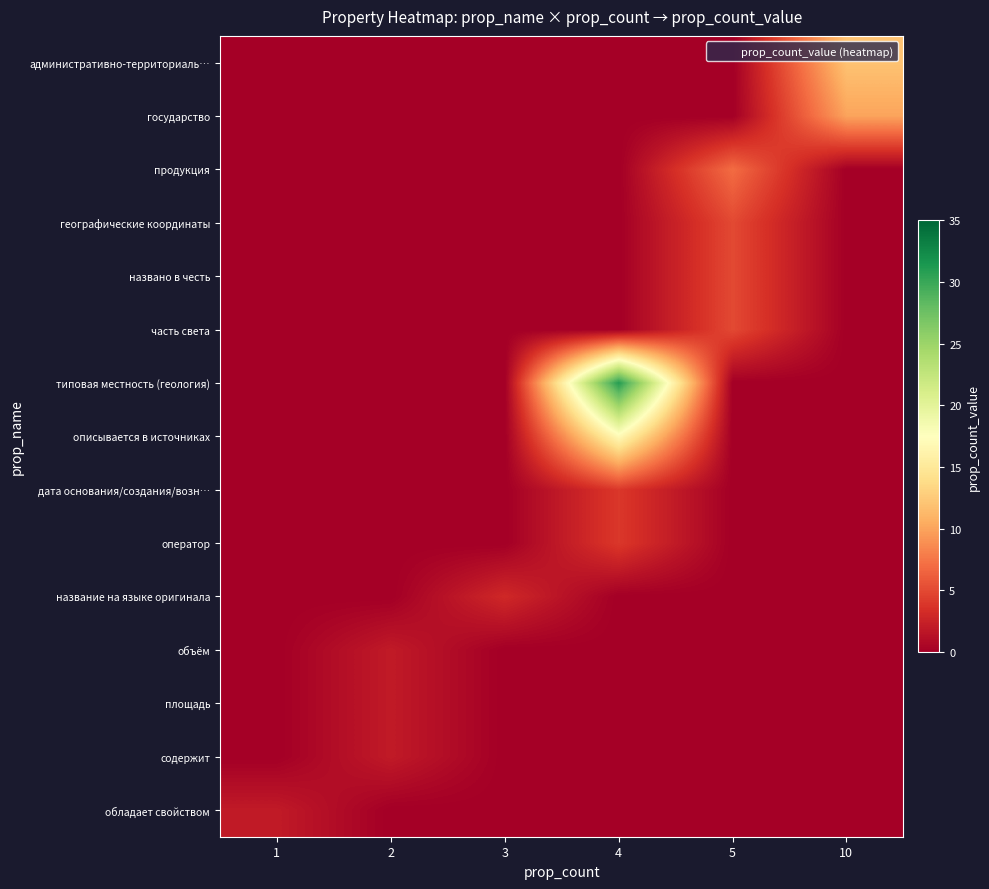

Reading left to right, what are all the values shown in this chart?

административно-территориаль…: 1=0	2=0	3=0	4=0	5=0	10=12
государство: 1=0	2=0	3=0	4=0	5=0	10=10
продукция: 1=0	2=0	3=0	4=0	5=7	10=0
географические координаты: 1=0	2=0	3=0	4=0	5=5	10=0
названо в честь: 1=0	2=0	3=0	4=0	5=5	10=0
часть света: 1=0	2=0	3=0	4=0	5=5	10=0
типовая местность (геология): 1=0	2=0	3=0	4=31	5=0	10=0
описывается в источниках: 1=0	2=0	3=0	4=17	5=0	10=0
дата основания/создания/возн…: 1=0	2=0	3=0	4=4	5=0	10=0
оператор: 1=0	2=0	3=0	4=4	5=0	10=0
название на языке оригинала: 1=0	2=0	3=3	4=0	5=0	10=0
объём: 1=0	2=2	3=0	4=0	5=0	10=0
площадь: 1=0	2=2	3=0	4=0	5=0	10=0
содержит: 1=0	2=2	3=0	4=0	5=0	10=0
обладает свойством: 1=2	2=0	3=0	4=0	5=0	10=0